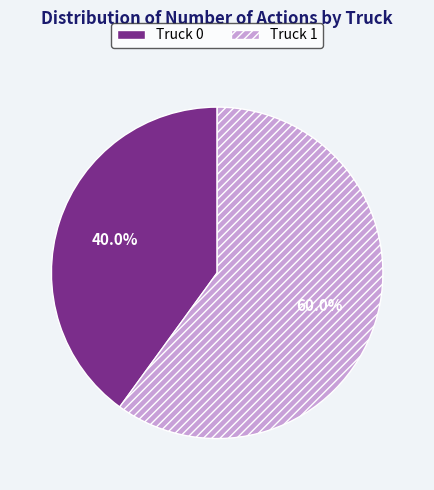

What is the largest slice in the pie chart?

Truck 1